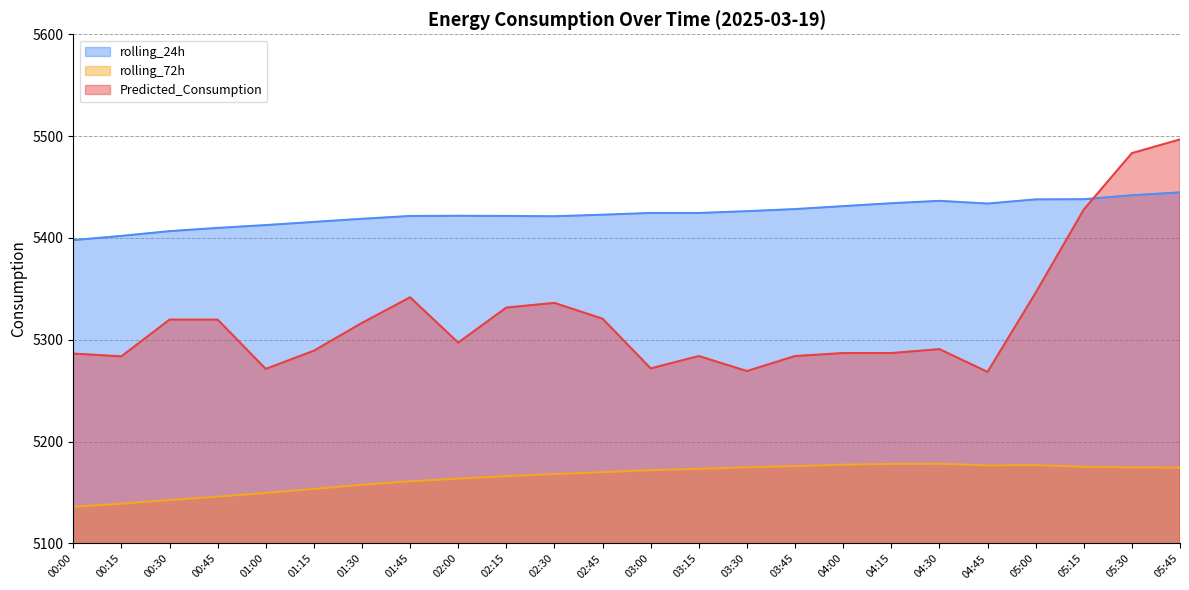

How many data points in rolling_24h are above 5424?

12